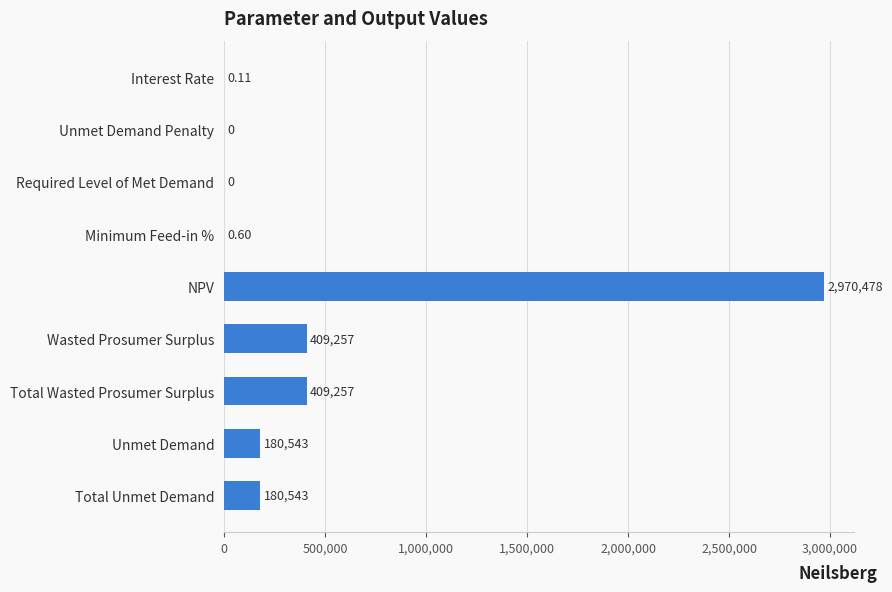

Which has a higher value, Total Wasted Prosumer Surplus or Unmet Demand?

Total Wasted Prosumer Surplus